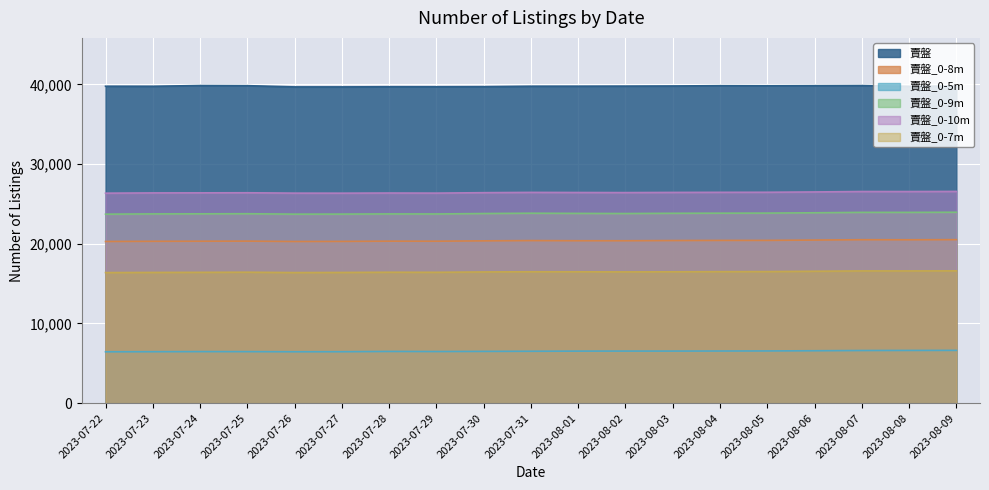

Does the chart display data point markers on the line(s)?

No